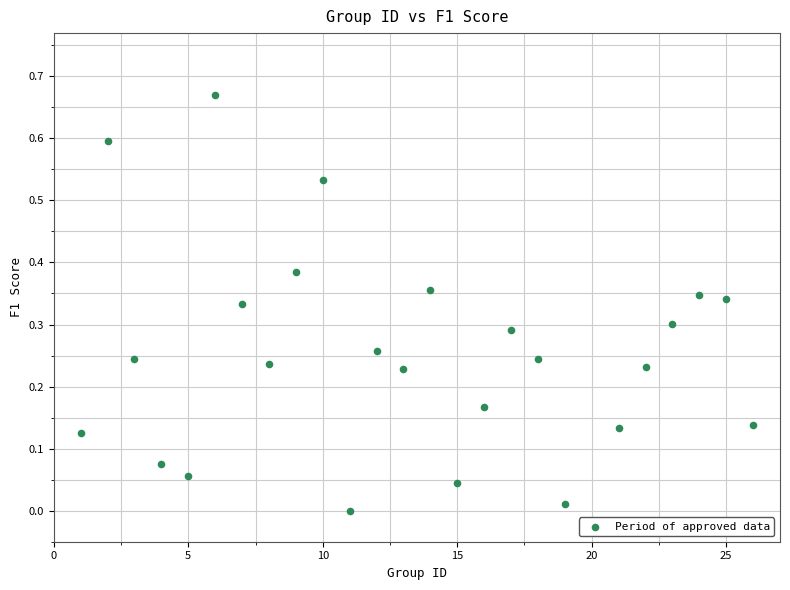

What is the range of X values (max minus min)?

25.0